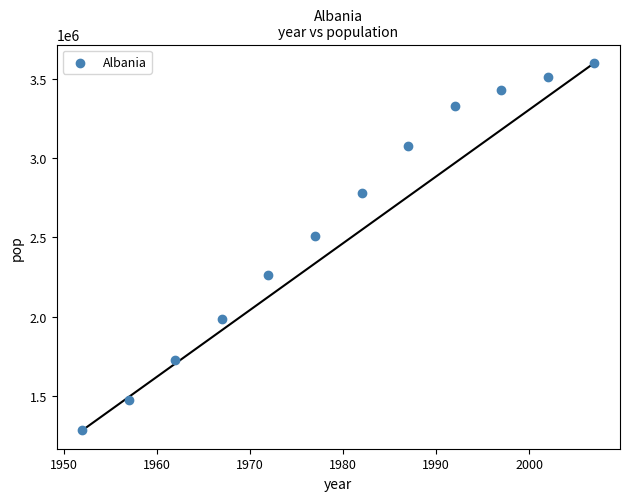

What is the average X value?

1980